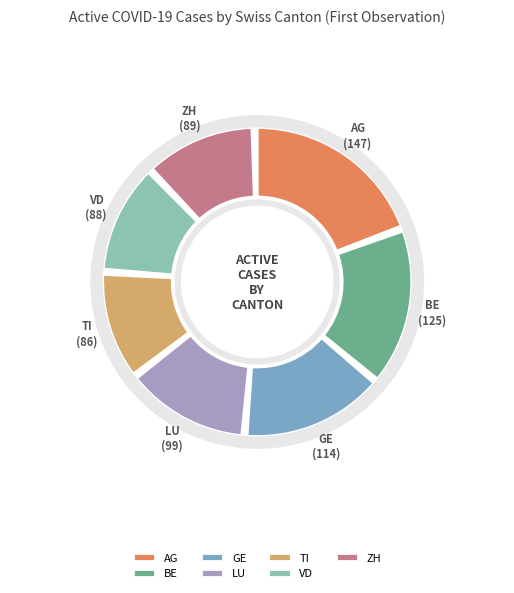

To the nearest percent, what portion does BE represent?

17%